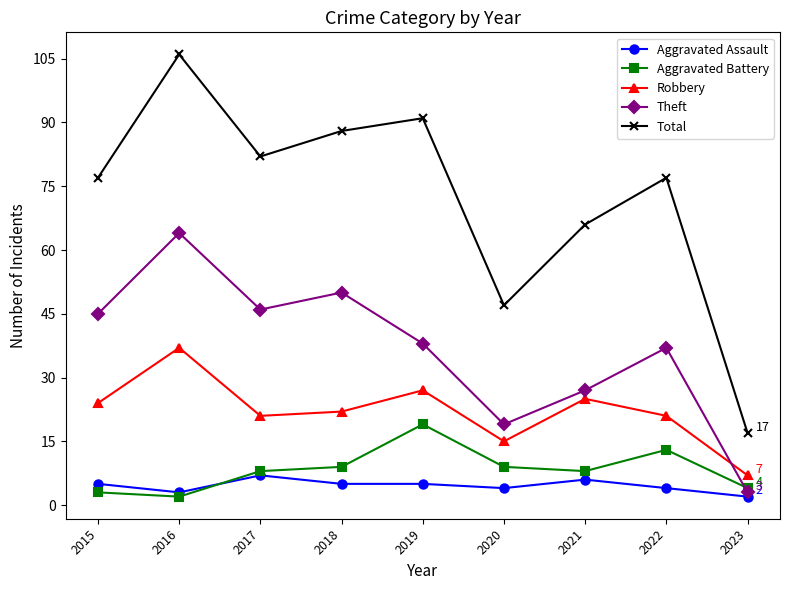

At which category is the sum across all series the highest?

2016